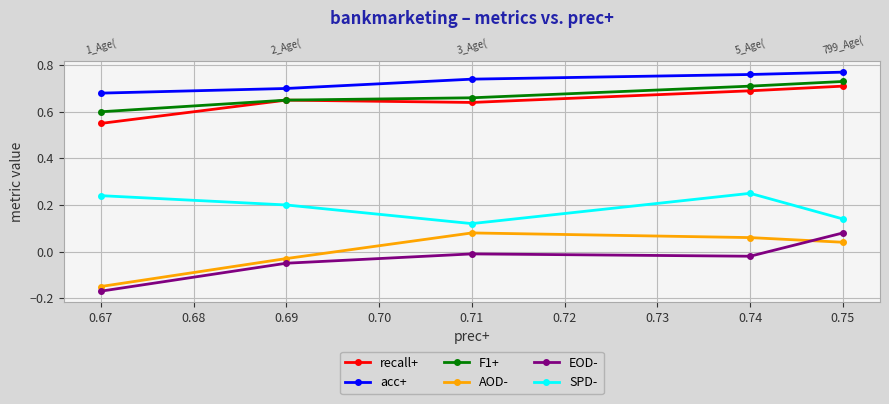

What is the average value of the F1+ series?

0.7